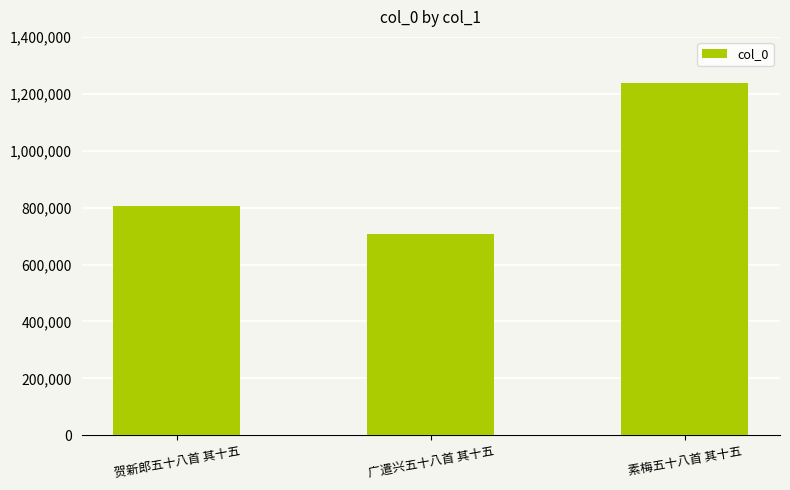

True or false: the data shows 706914 at 广遣兴五十八首 其十五.

True